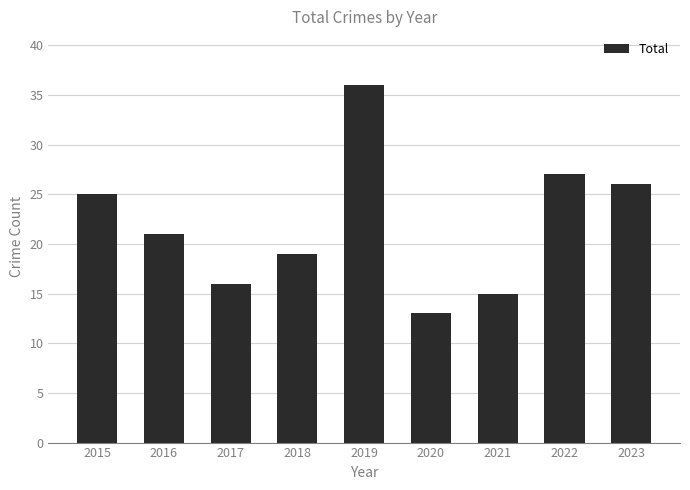

What is the smallest value displayed?

13